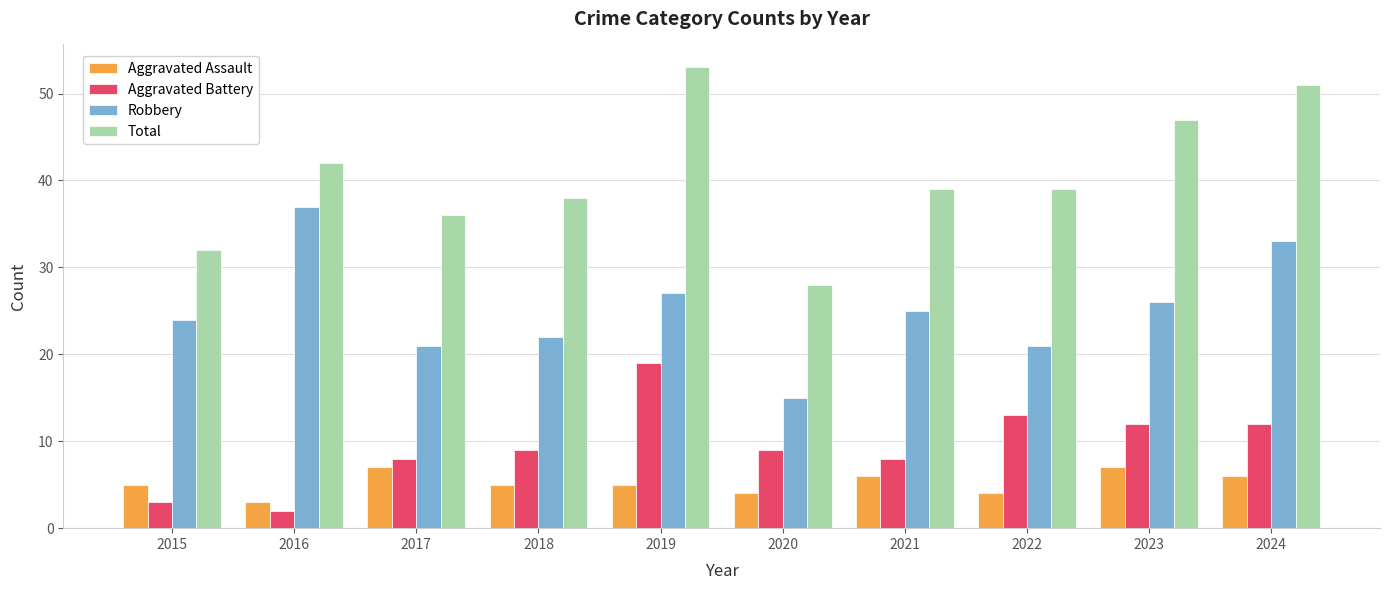

What is the total value across all series at 2017?

72